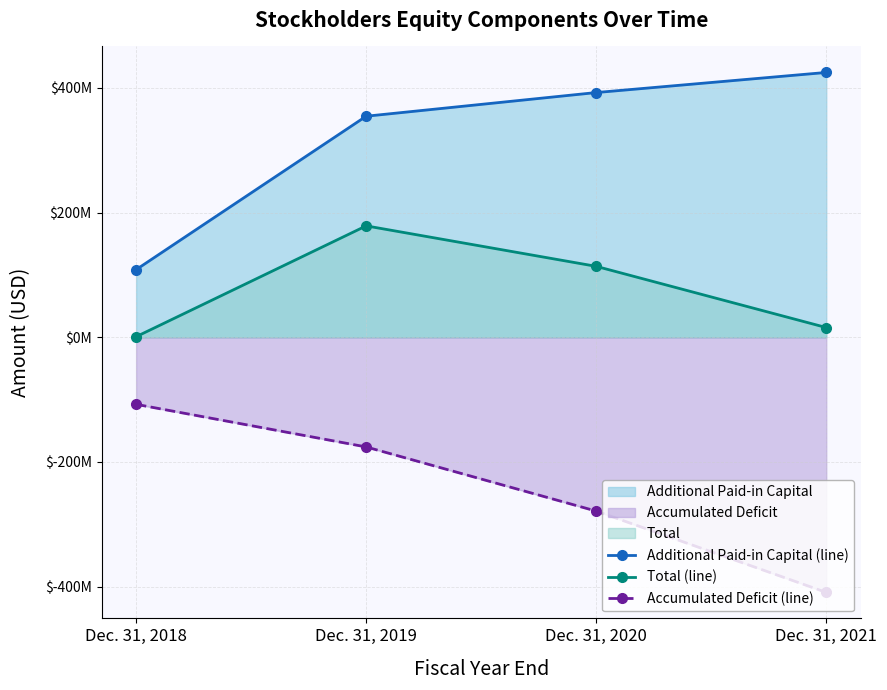

Which has a higher value, Dec. 31, 2019 or Dec. 31, 2020?

Dec. 31, 2020